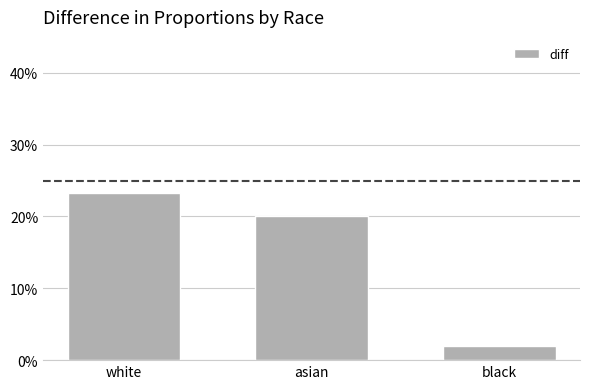

List the labels in order of value, largest first.

white, asian, black